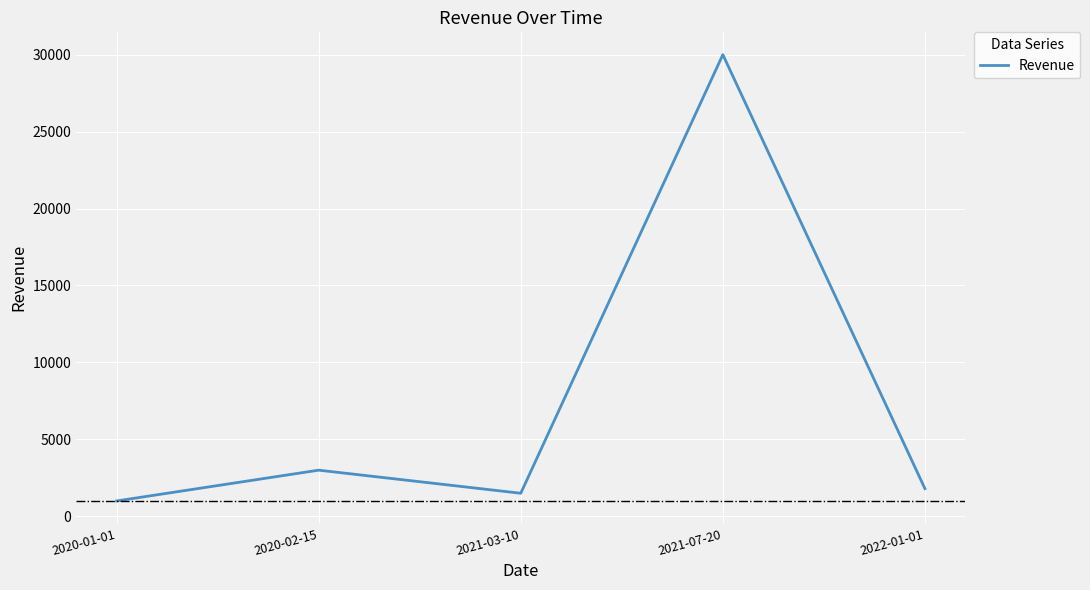

Reading left to right, extract all data points from this chart.

1000	3000	1500	30000	1800